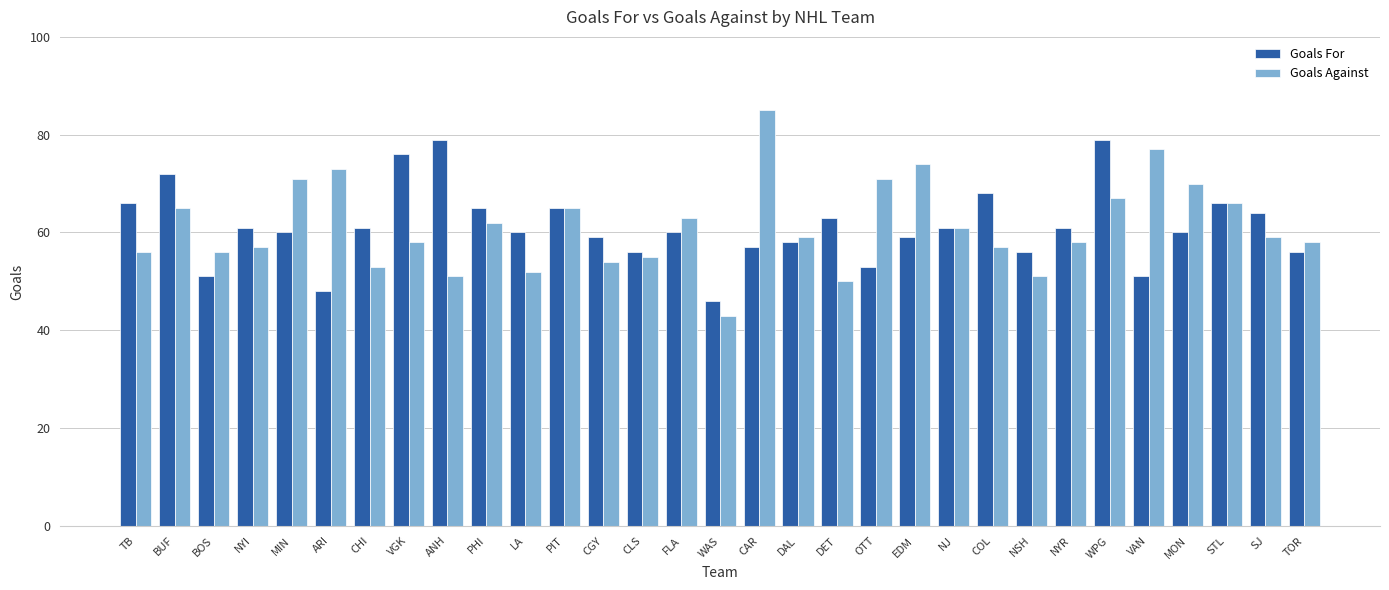

Rank the series by their maximum value, from lowest to highest.

Goals For, Goals Against